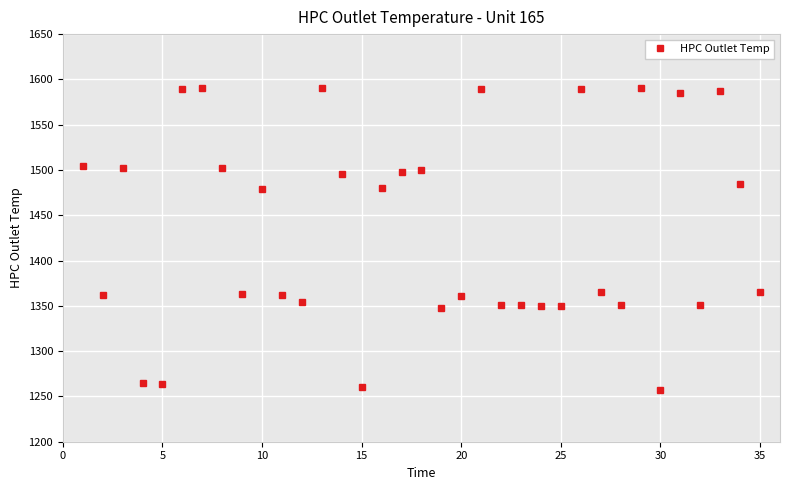

What is the value of the 28th point from the left?

1351.0